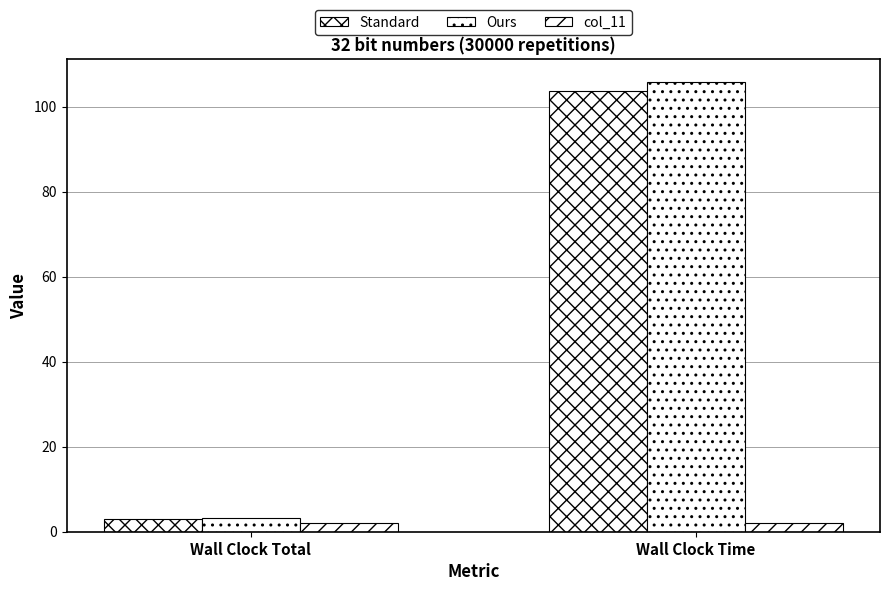

At which category does the chart reach its minimum across all series?

Wall Clock Total